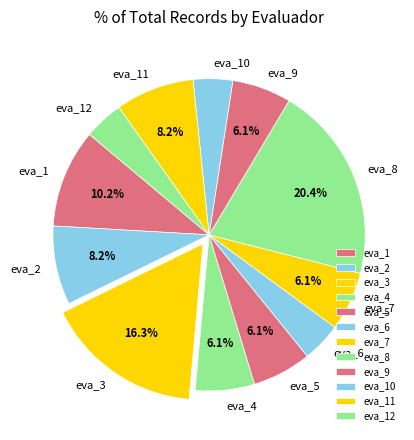

Between eva_3 and eva_1, which is larger?

eva_3